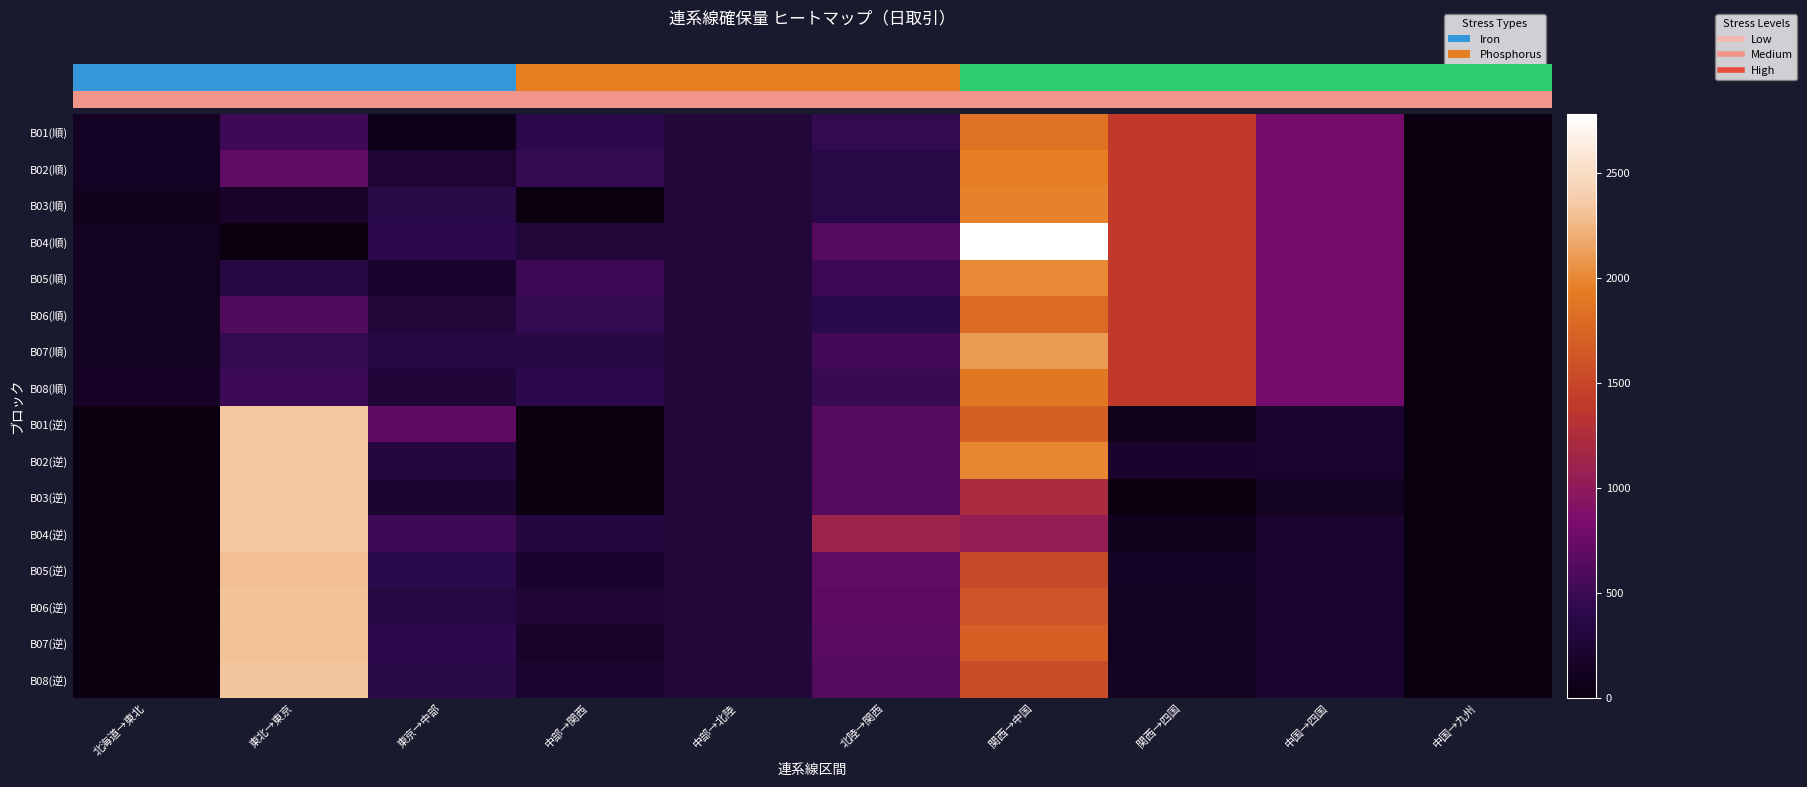

What is the total value across all series at 北海道→東北?

1061.6